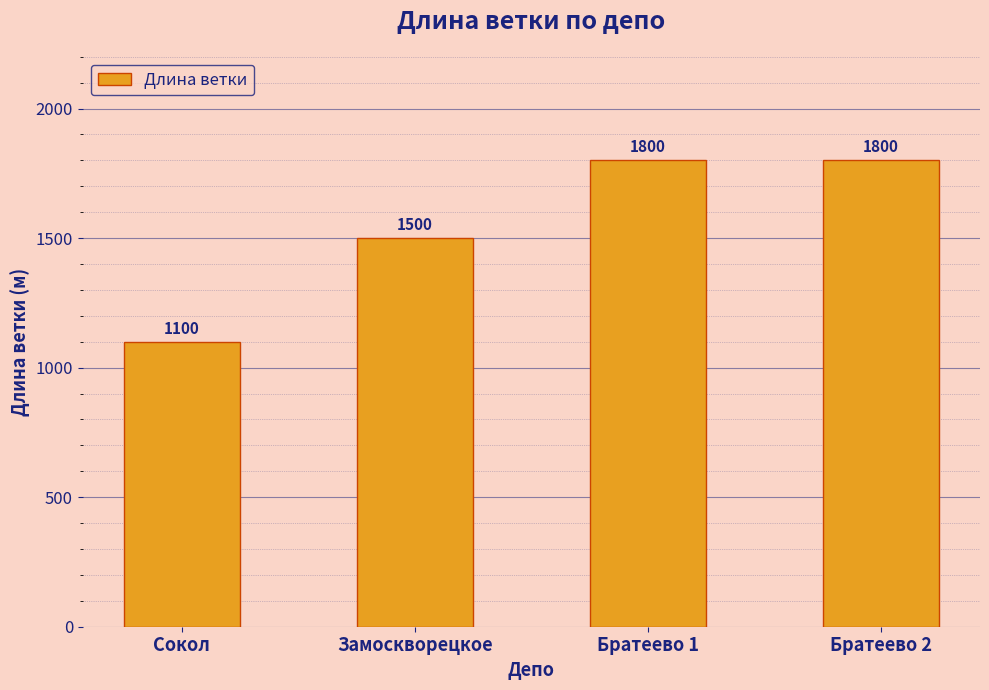

What is the label of the 2nd bar from the right?

Братеево 1